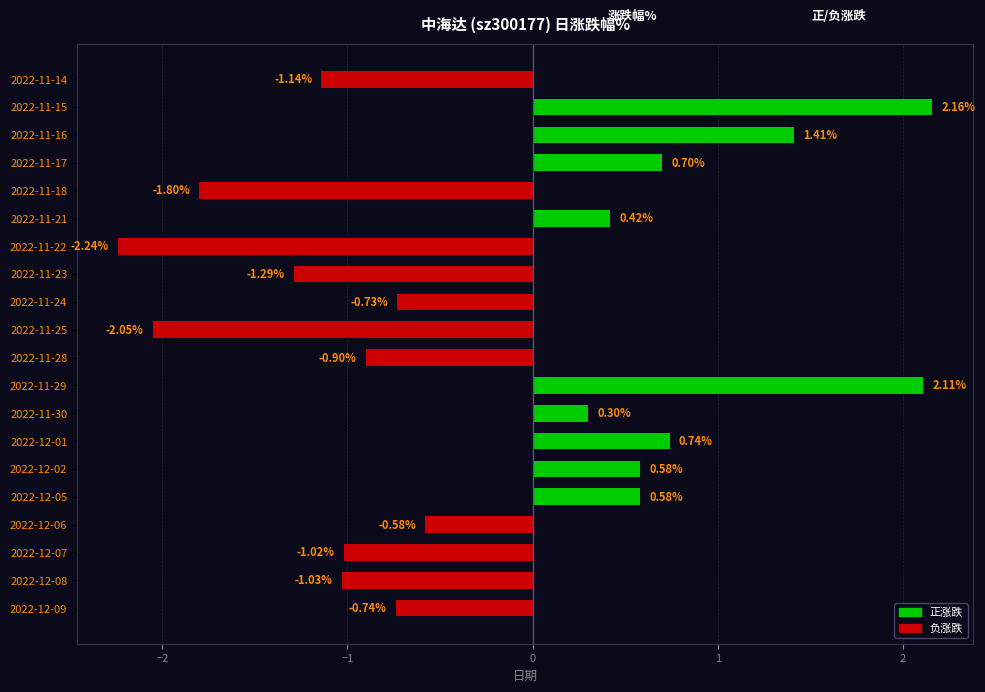

What is the sum of all values?

-4.5